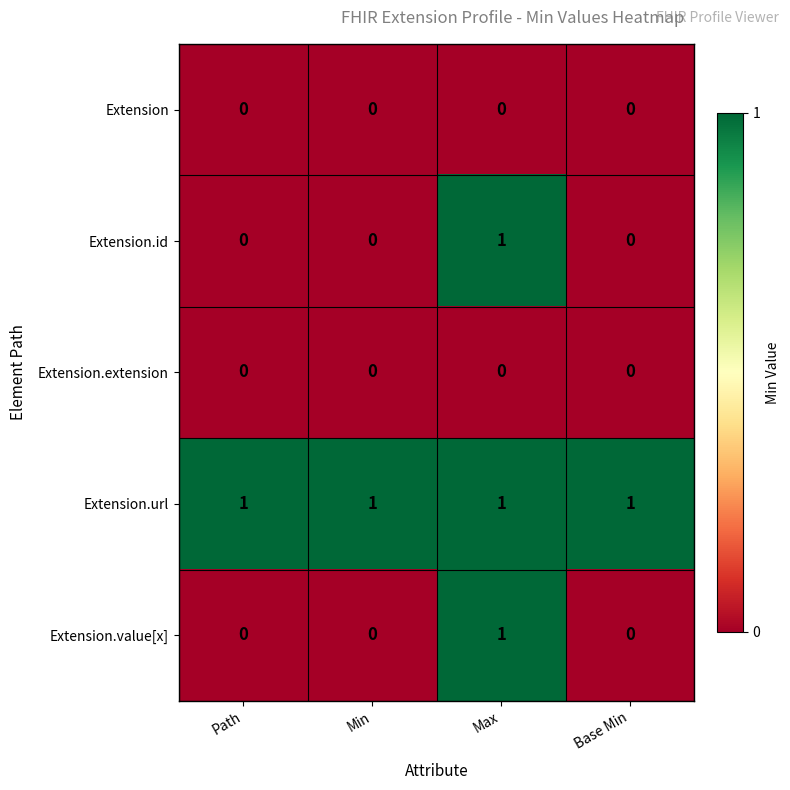

The Extension.value[x] series shows -1 at Min. True or false?

False